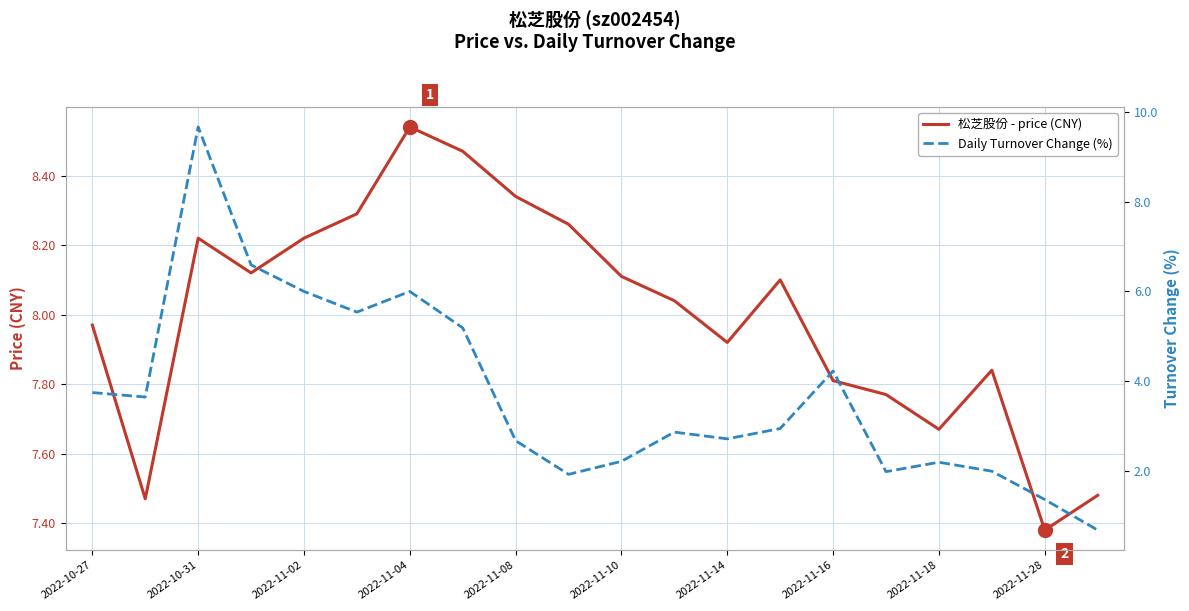

The 松芝股份 - price (CNY) series shows 13.6 at 2022-11-18. True or false?

False